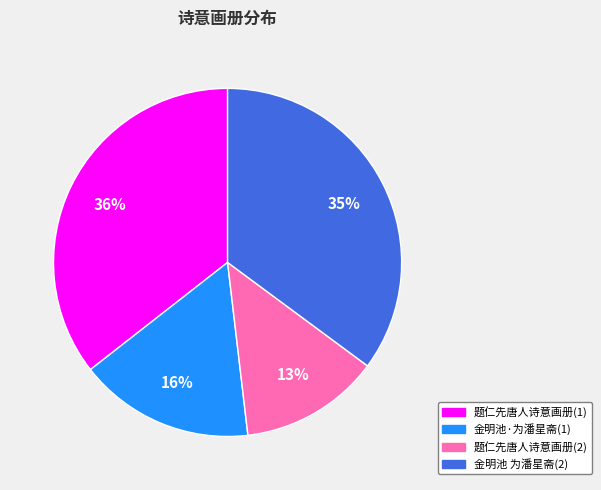

How many segments does this pie chart have?

4